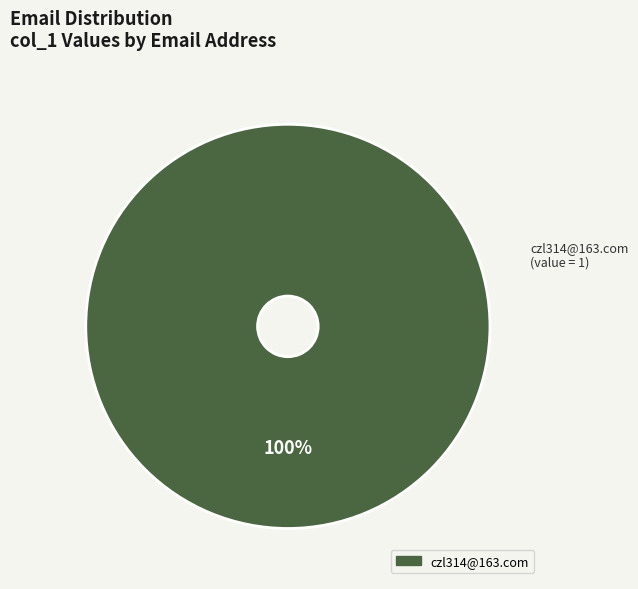

Is there a majority slice in this chart?

Yes